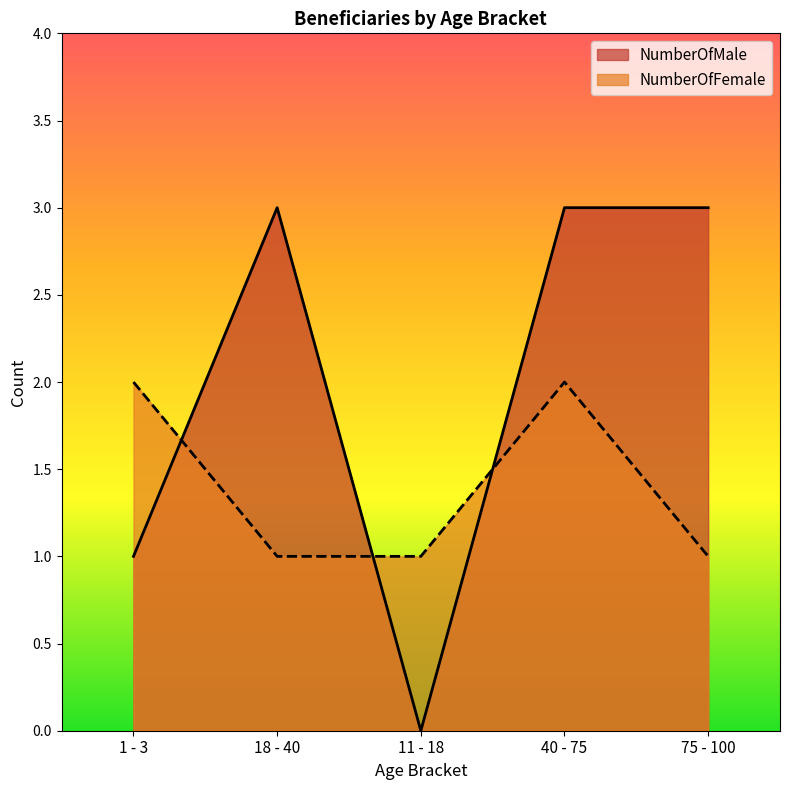

What is the average value of the NumberOfMale series?

2